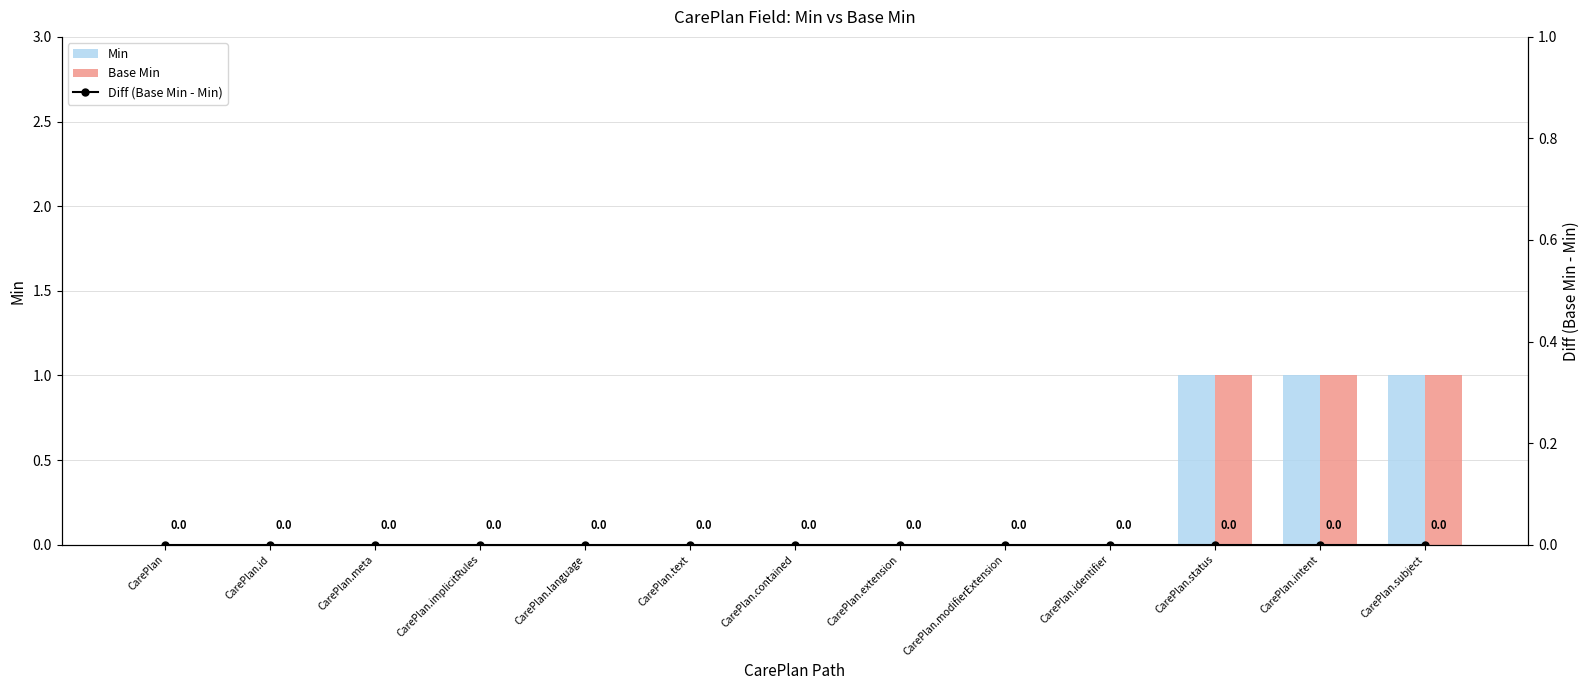

What is the difference between the highest and lowest values at CarePlan.subject?

1